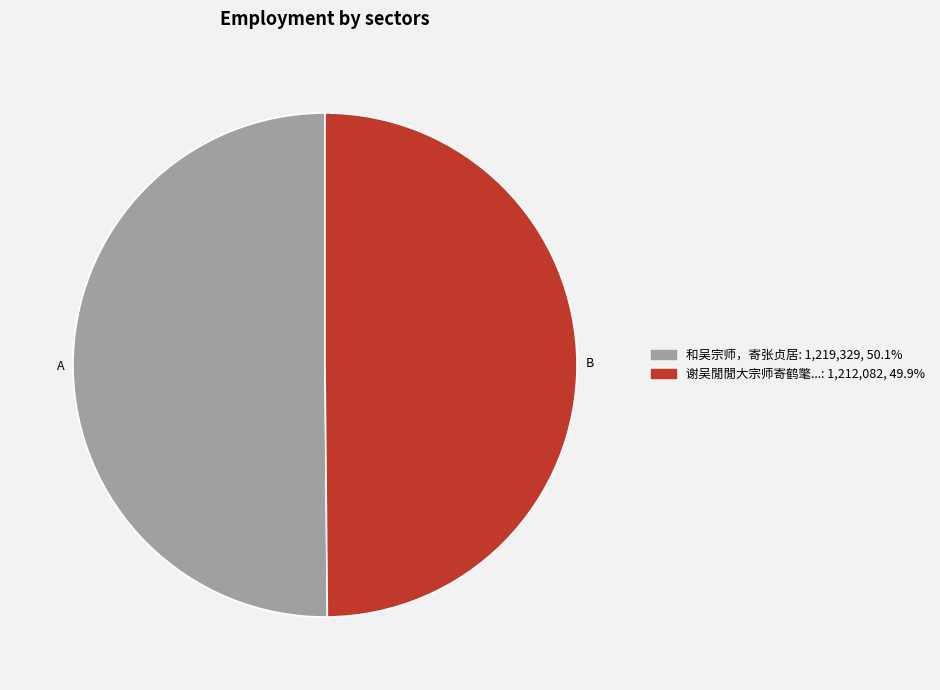

Which slice is the largest?

和吴宗师，寄张贞居